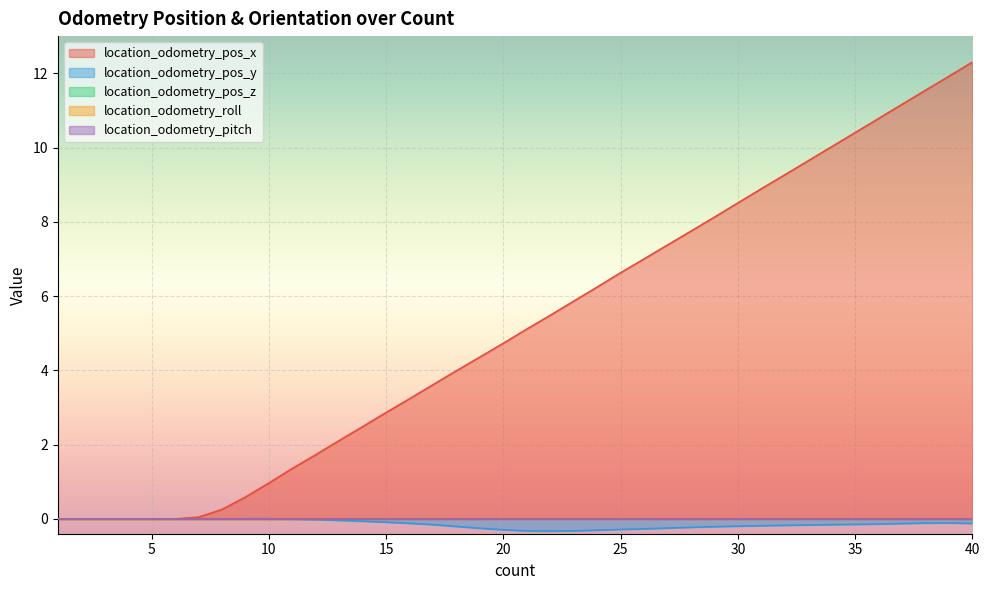

Which has a higher value, 4 or 37?

37